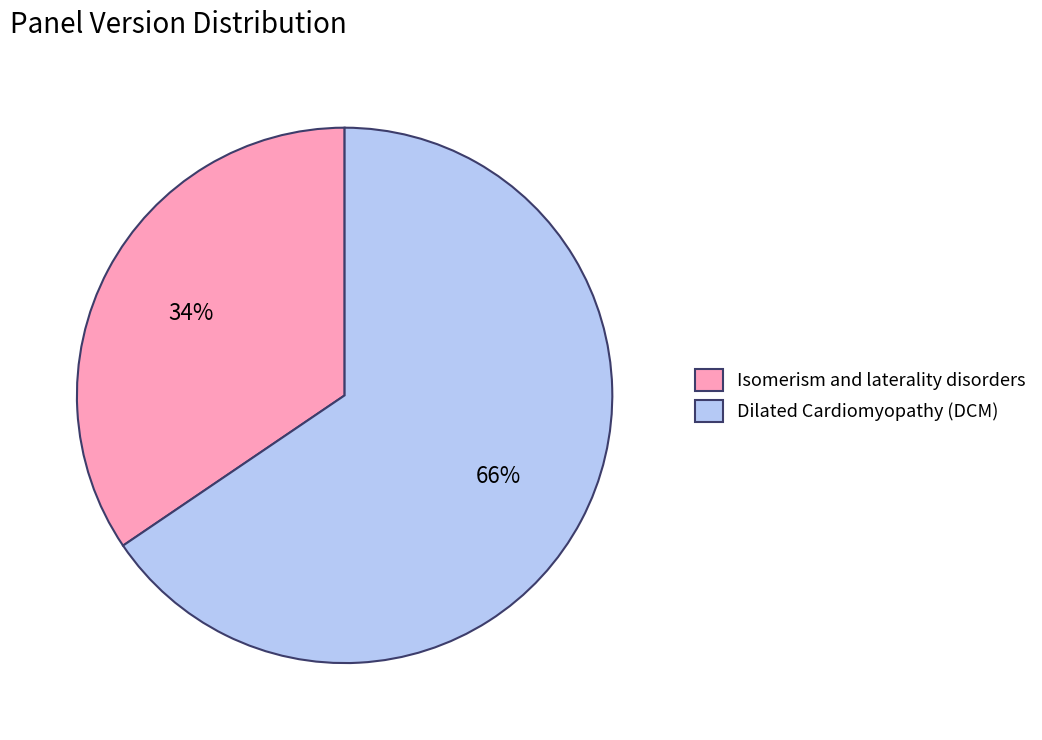

Which category has the smallest portion of the pie?

Isomerism and laterality disorders